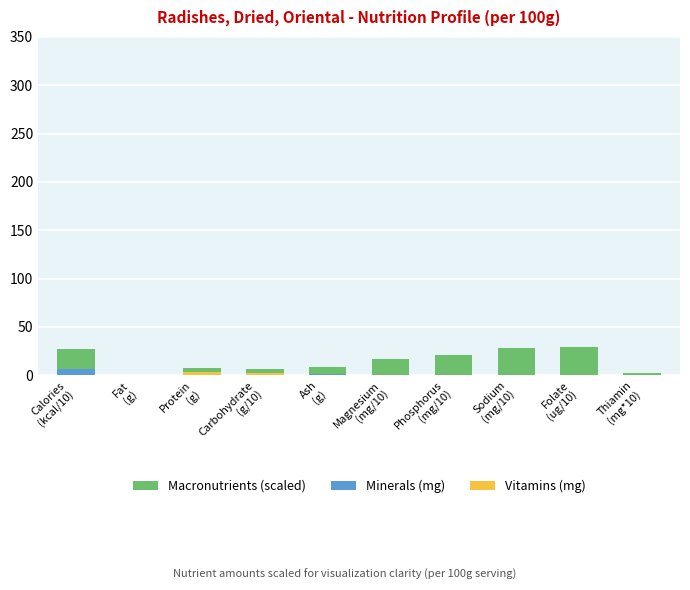

What is the average value of the Macronutrients (scaled) series?

14.8